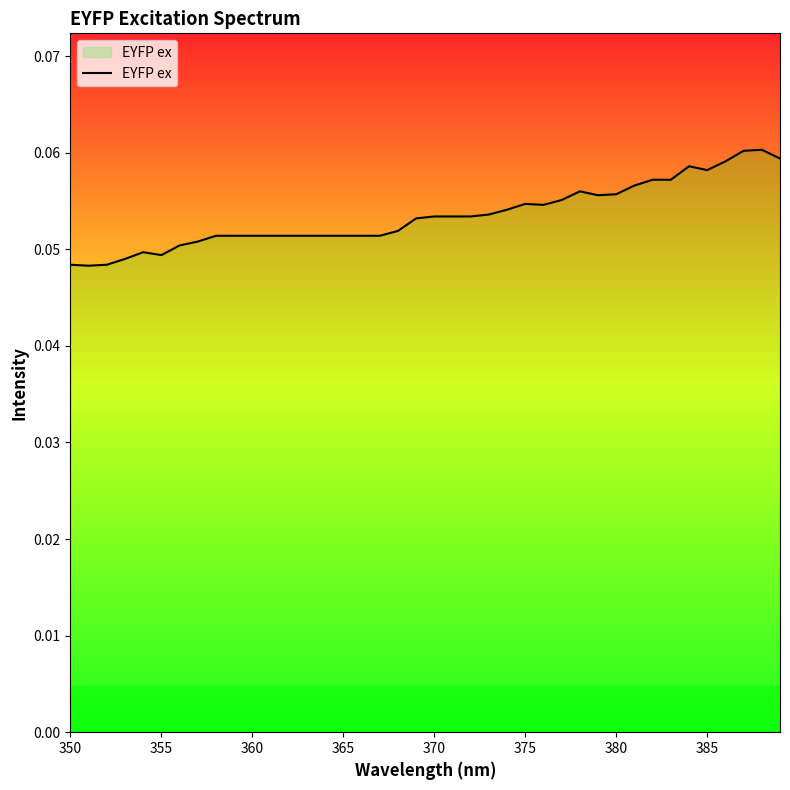

Where is the first local minimum?

355